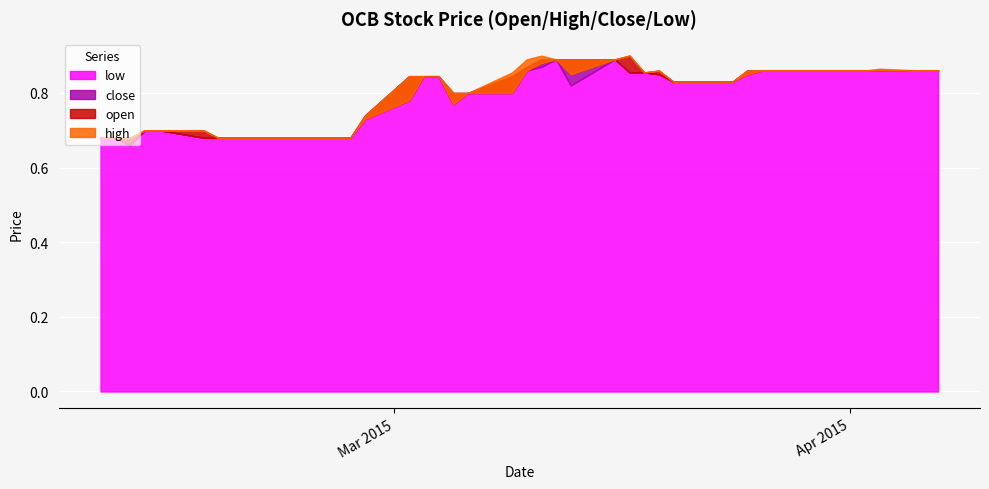

What is the greatest value displayed?

0.9